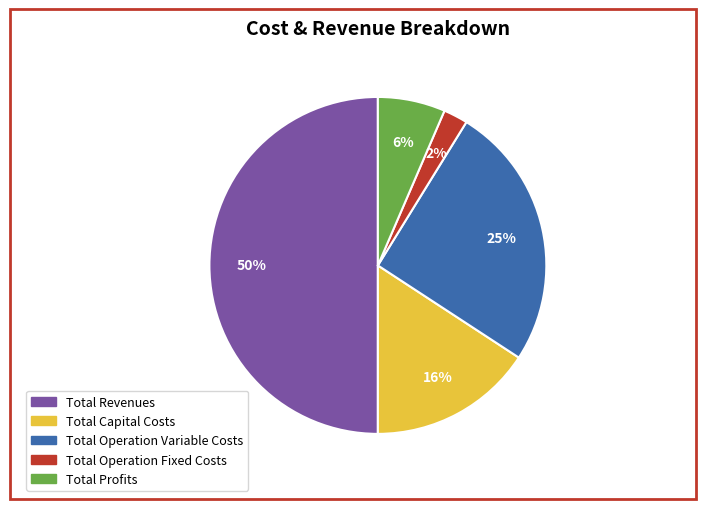

Rank the categories by value from highest to lowest.

Total Revenues, Total Operation Variable Costs, Total Capital Costs, Total Profits, Total Operation Fixed Costs